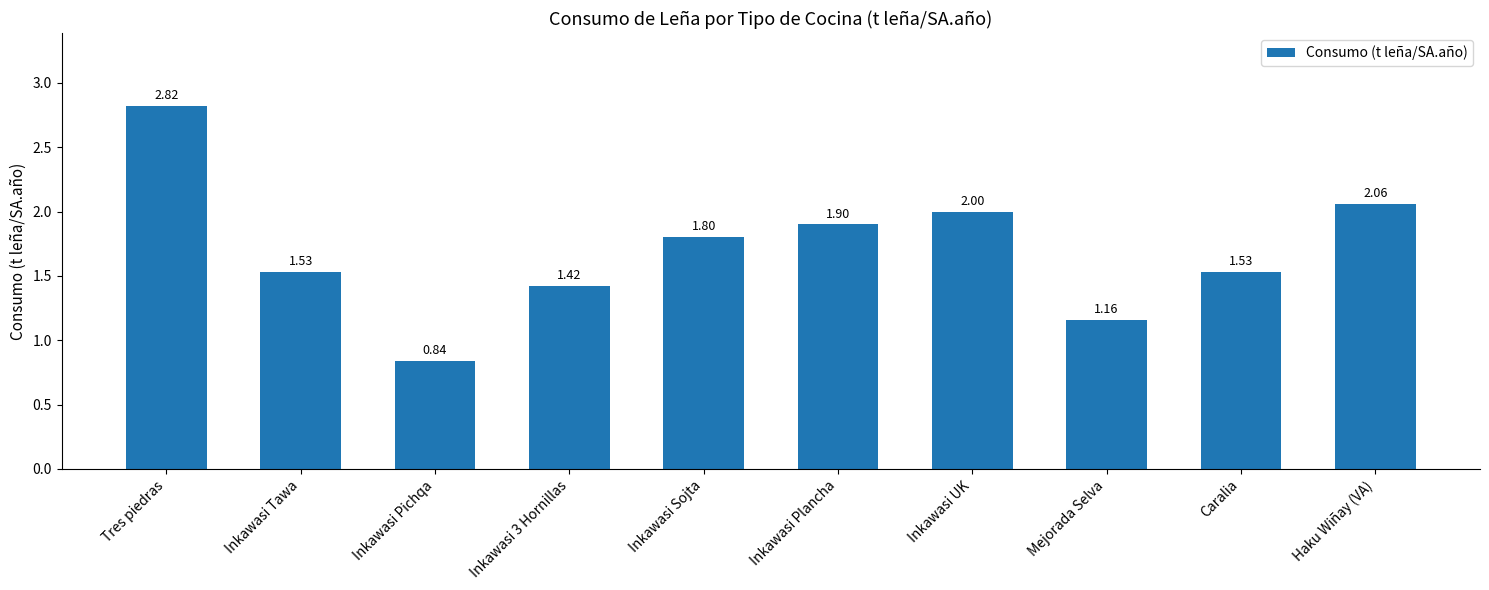

What is the label of the 1st bar from the right?

Haku Wiñay (VA)